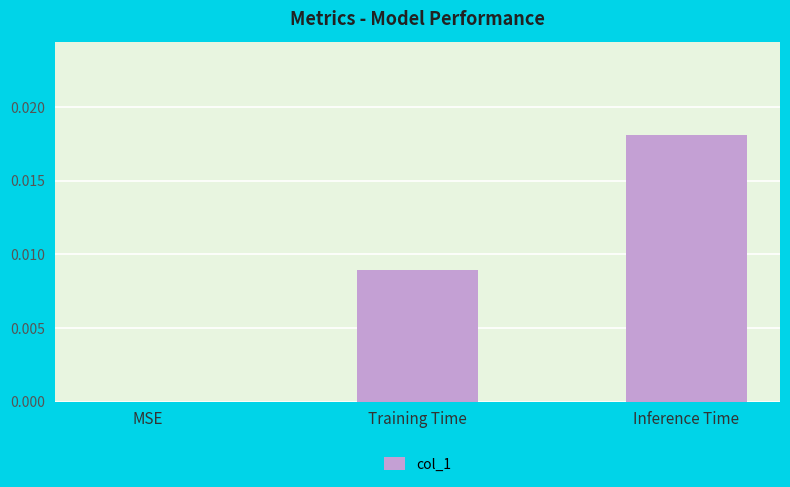

Count the number of categories in the chart.

3